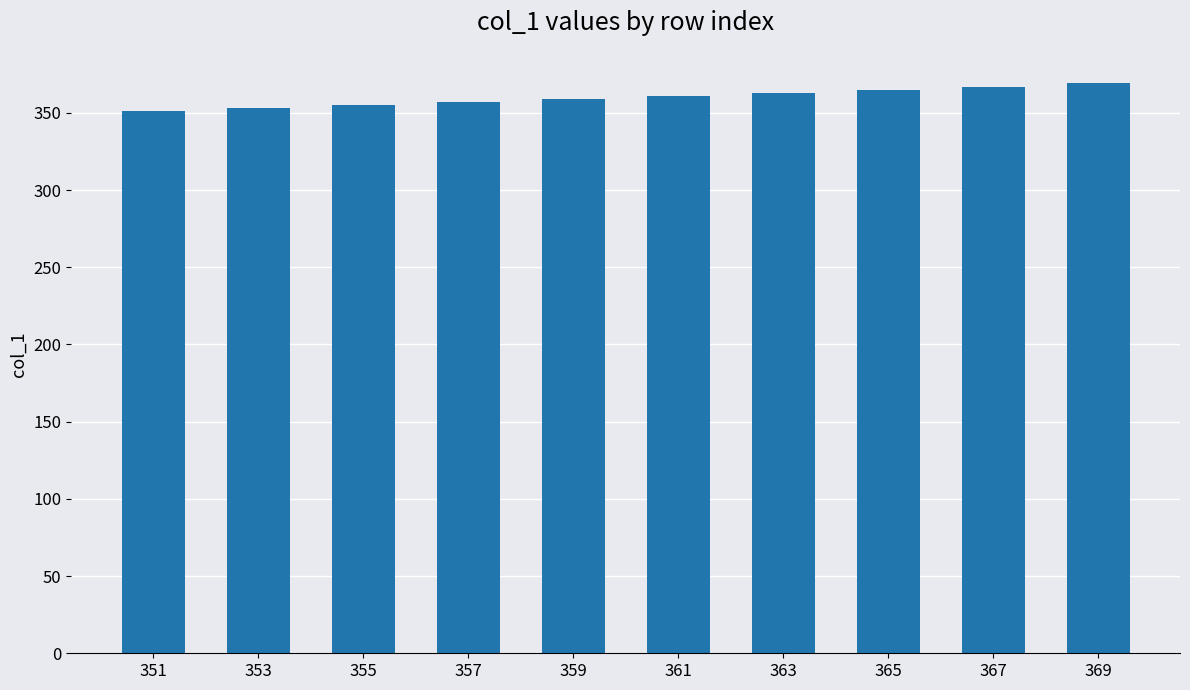

What is the change in value from 351 to 369?

+18